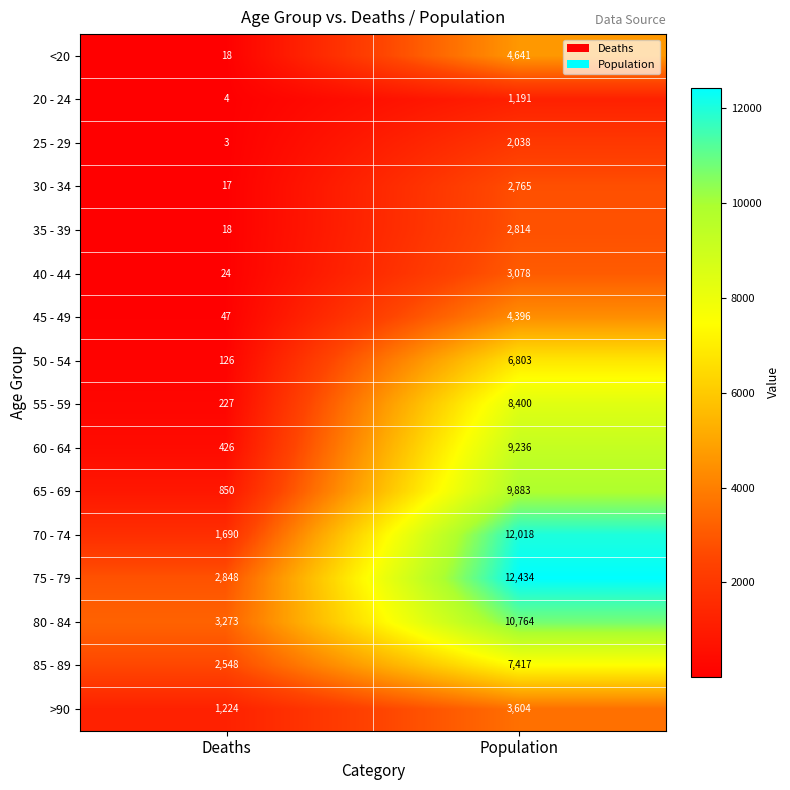

Which series has the widest spread of values?

70 - 74